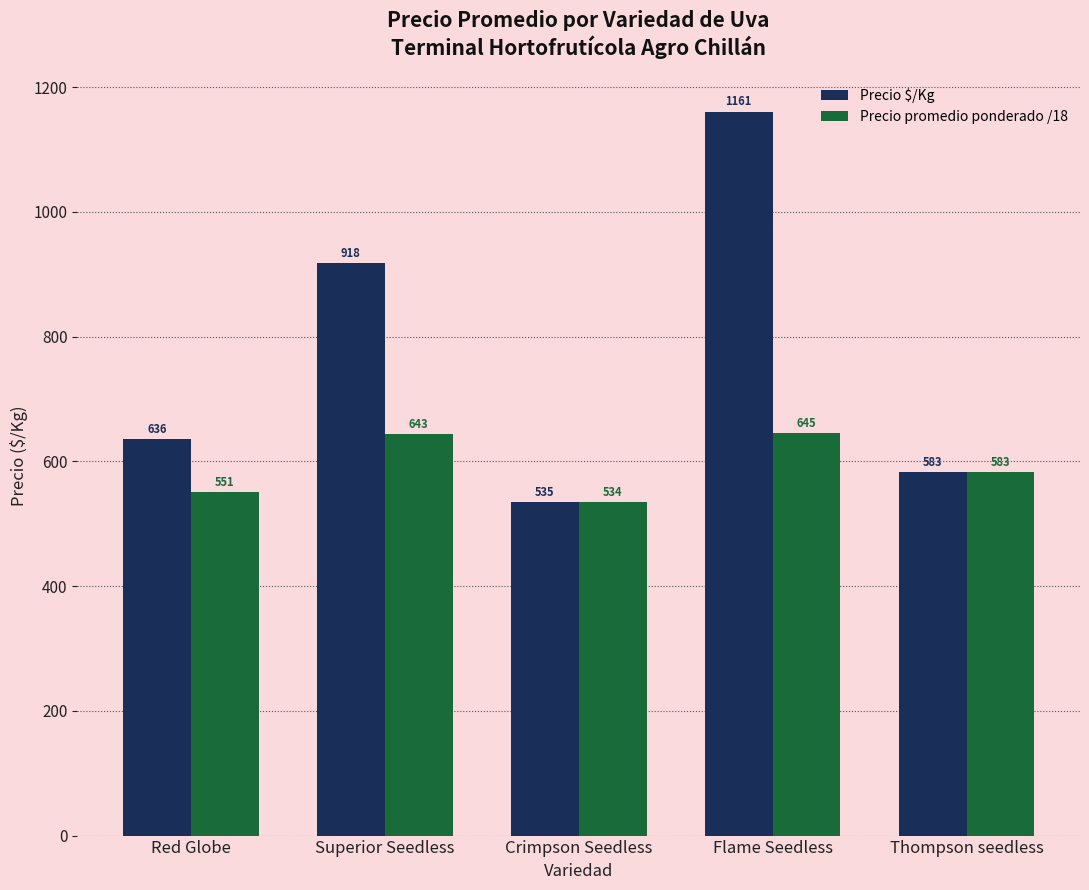

Which category has the highest value in the Precio $/Kg series?

Flame Seedless